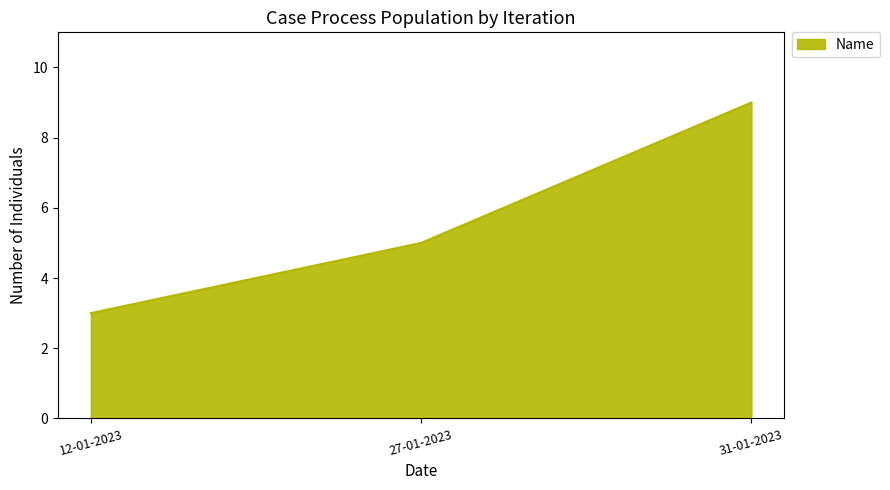

Which has a higher value, 12-01-2023 or 27-01-2023?

27-01-2023